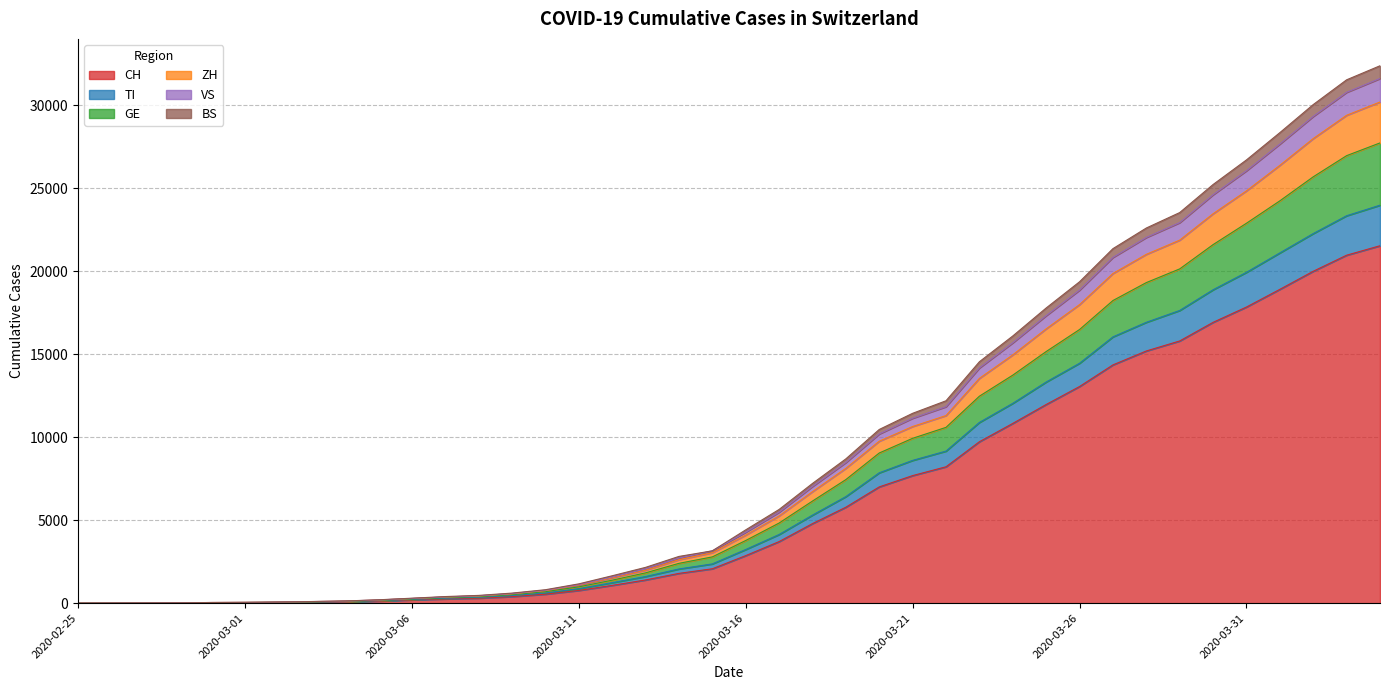

True or false: ZH has a value of 562 at 2020-03-09.

True